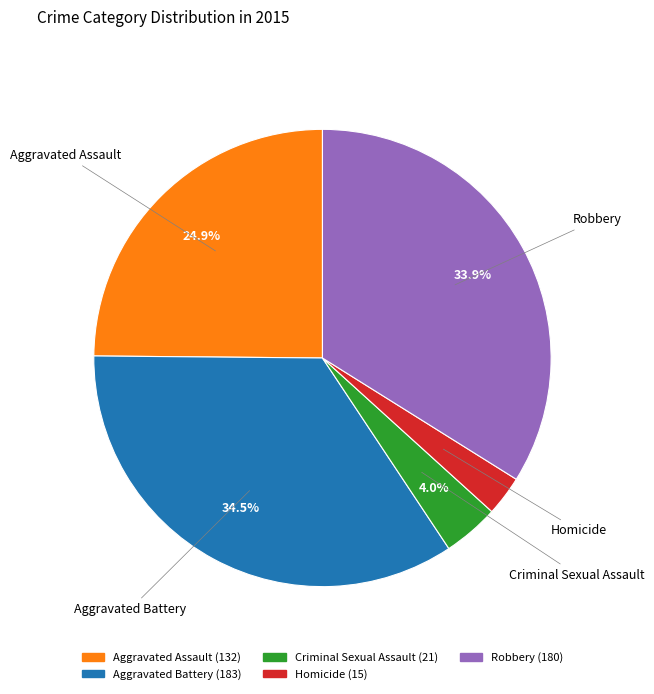

To the nearest percent, what is the difference between the largest and smallest slice percentages?

32%